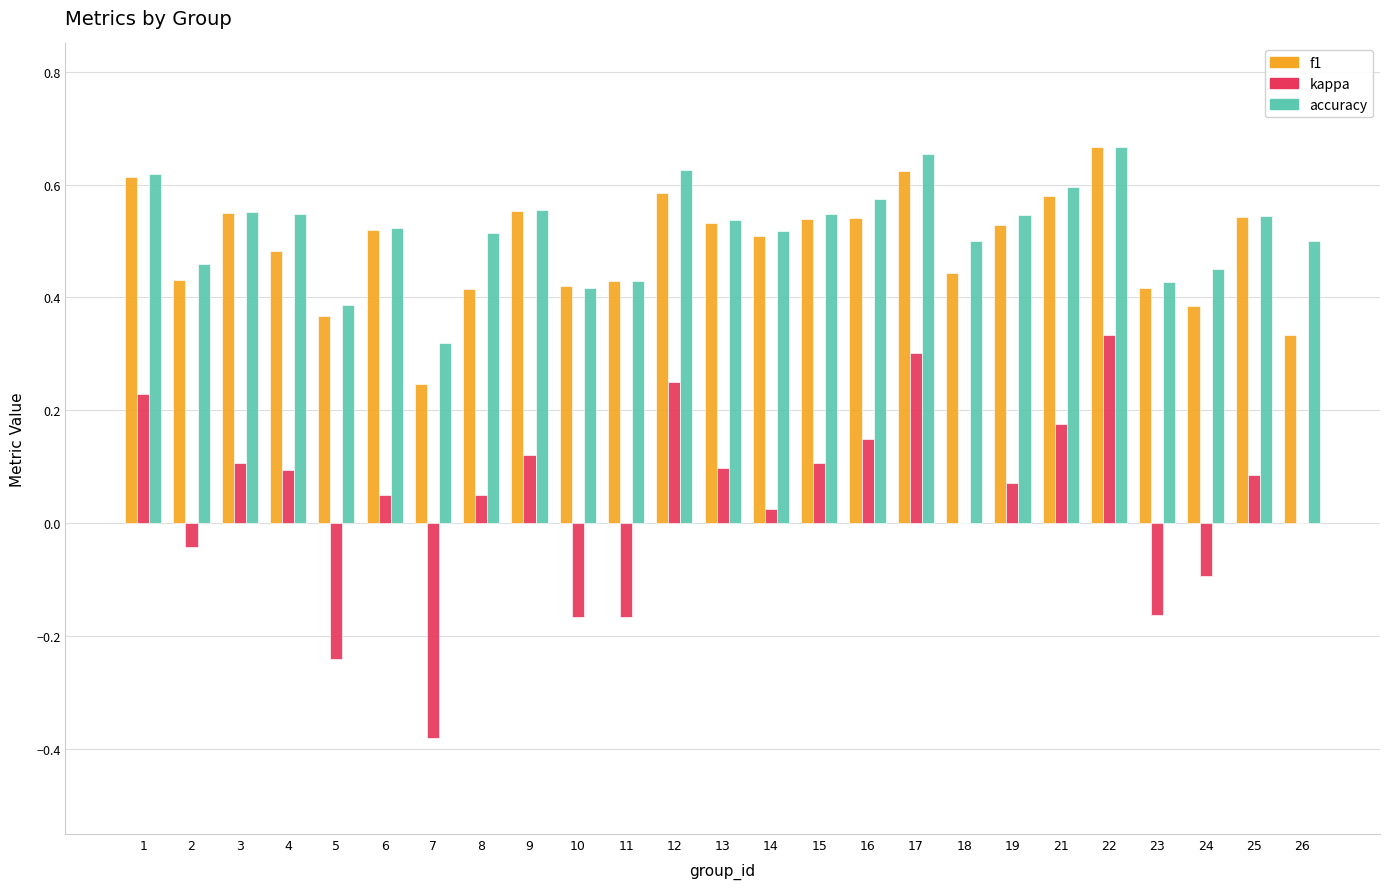

At which category is the sum across all series the highest?

22